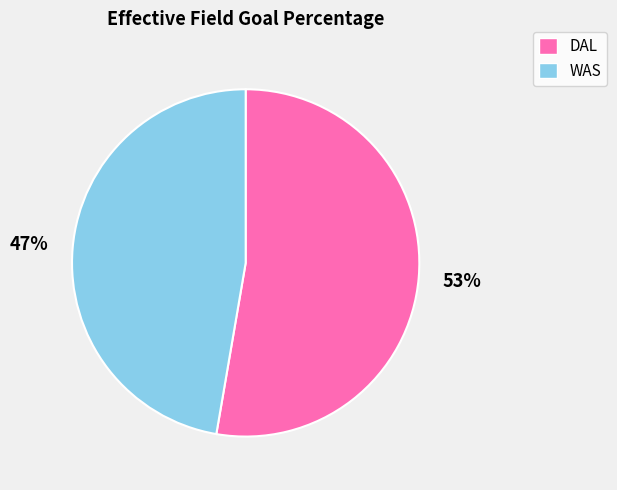

Which has a higher value, DAL or WAS?

DAL